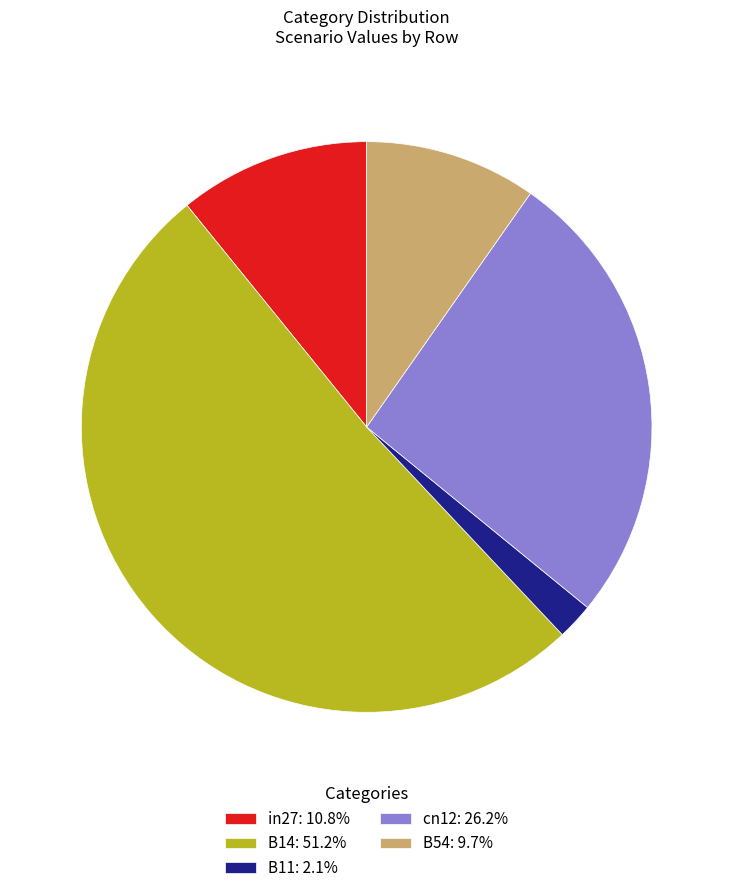

Do B11: 2.1% and B54: 9.7% together represent more than half of the pie?

No